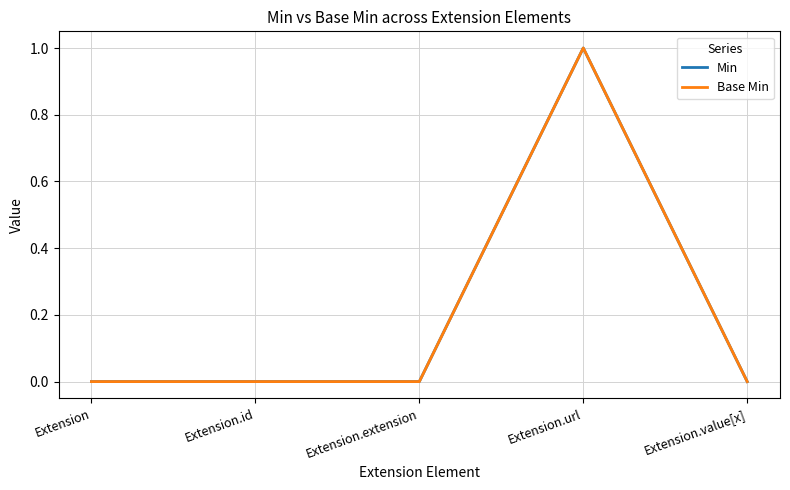

Is it true that Min equals 1 at Extension.id?

False